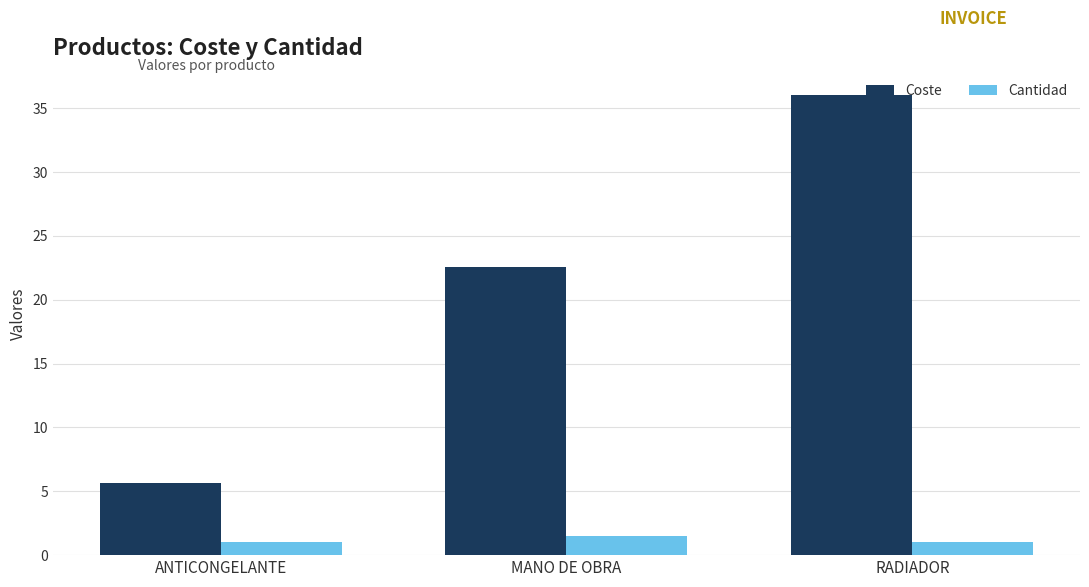

Which category has the lowest value in the Coste series?

ANTICONGELANTE